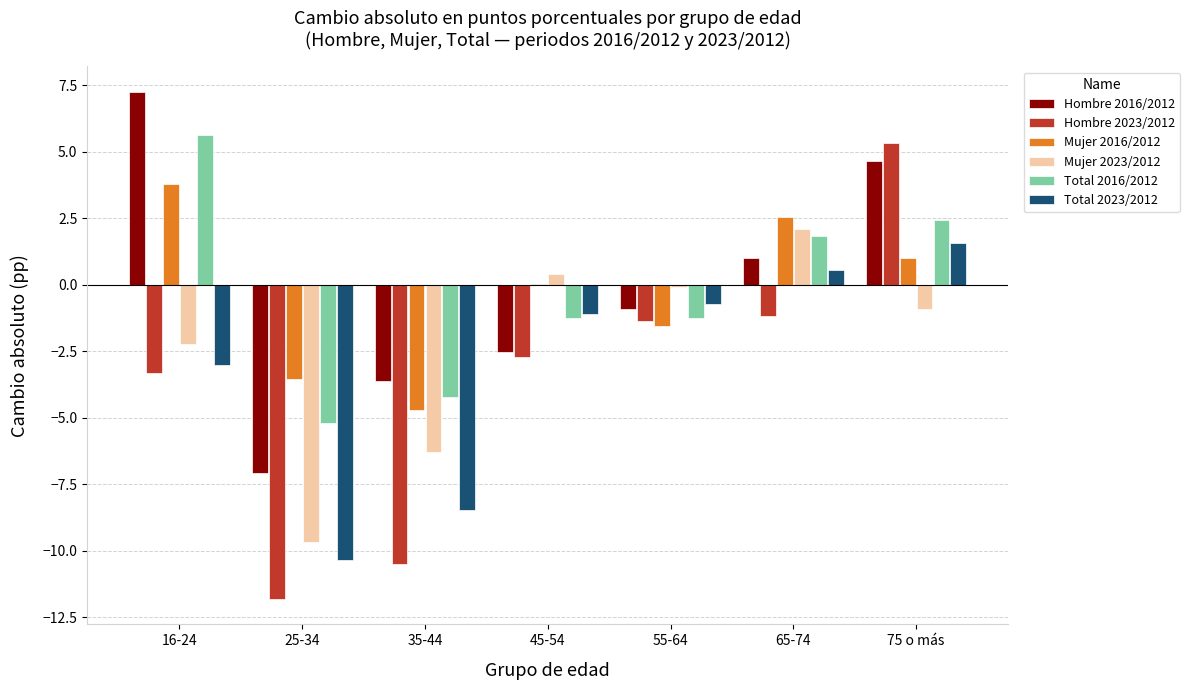

What is the greatest value displayed?

7.3